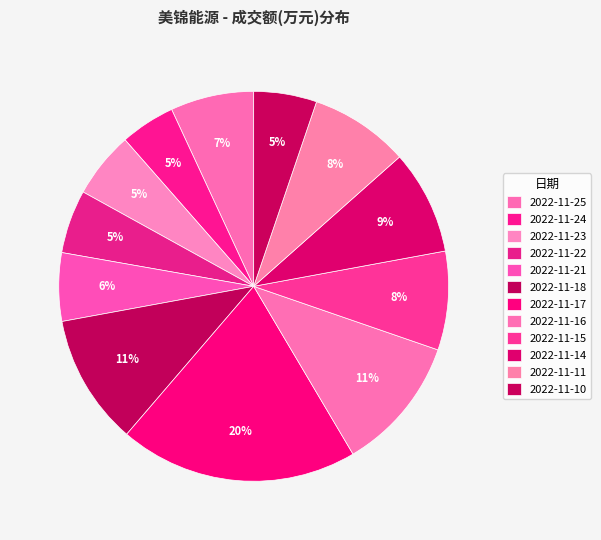

Count the number of slices in the pie.

12